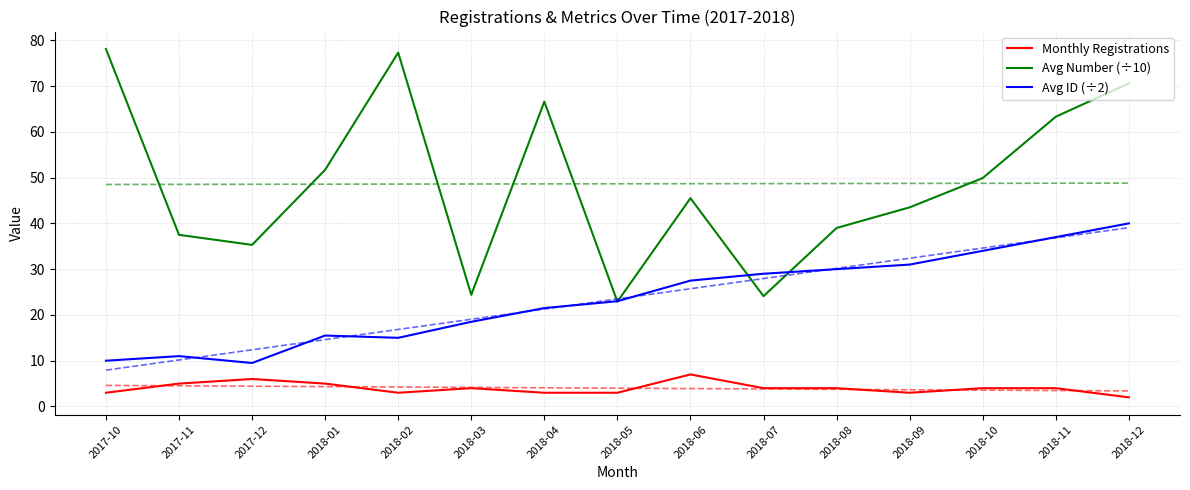

True or false: Avg Number (÷10) has more than 1 interior local peaks.

True